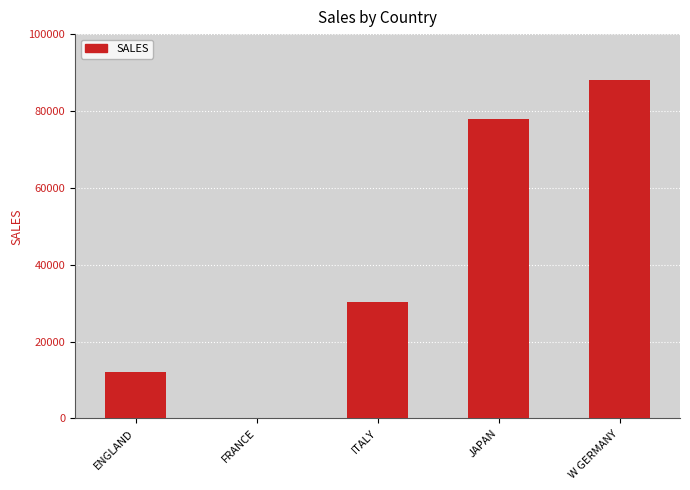

How many positive values are there?

4